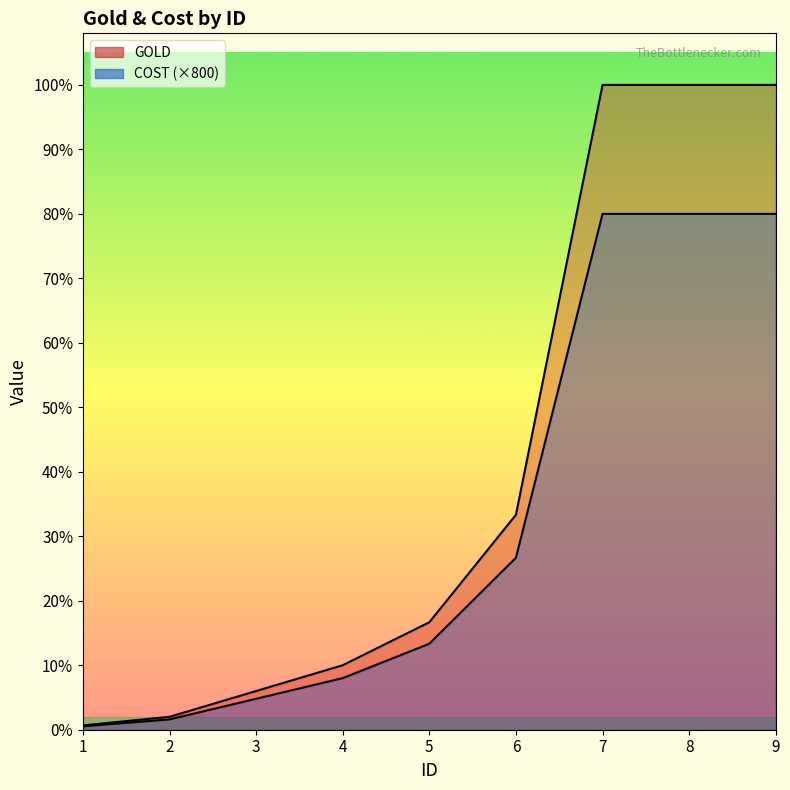

Does the chart have visible grid lines?

No